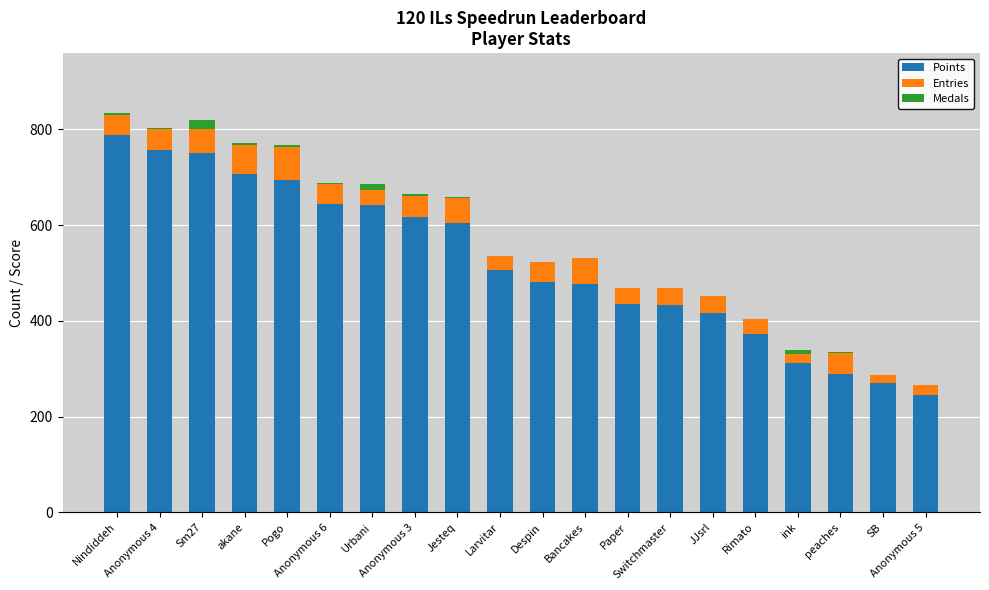

What is the sum of all Points values?

10442